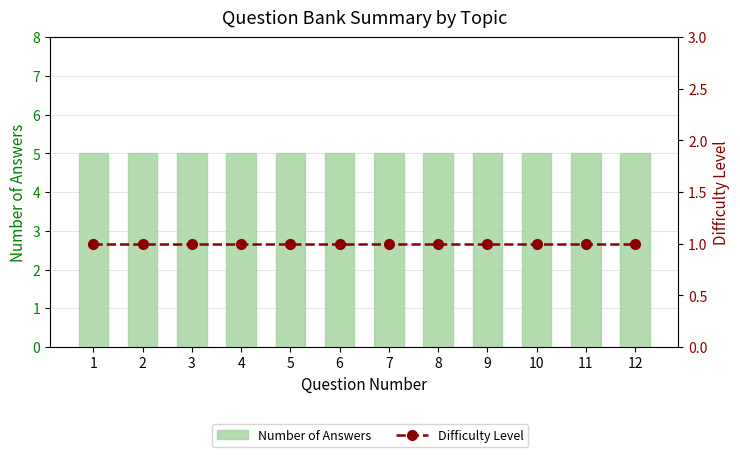

Does the chart contain stacked bars?

No